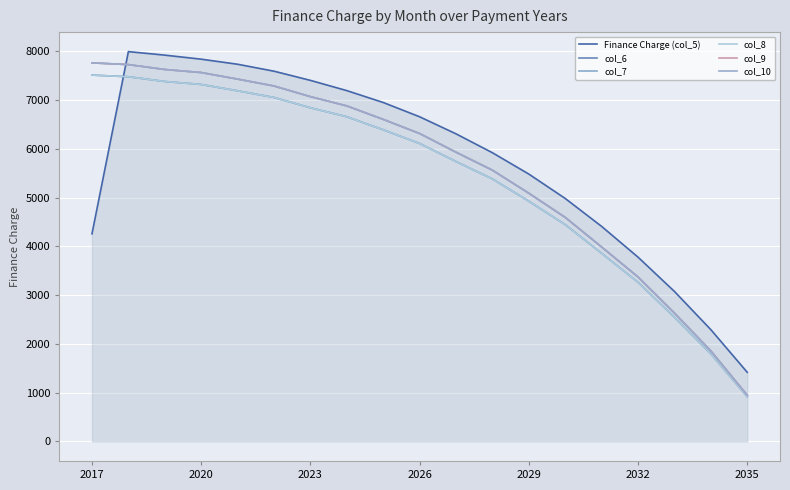

True or false: col_6 and col_8 cross at least once.

False